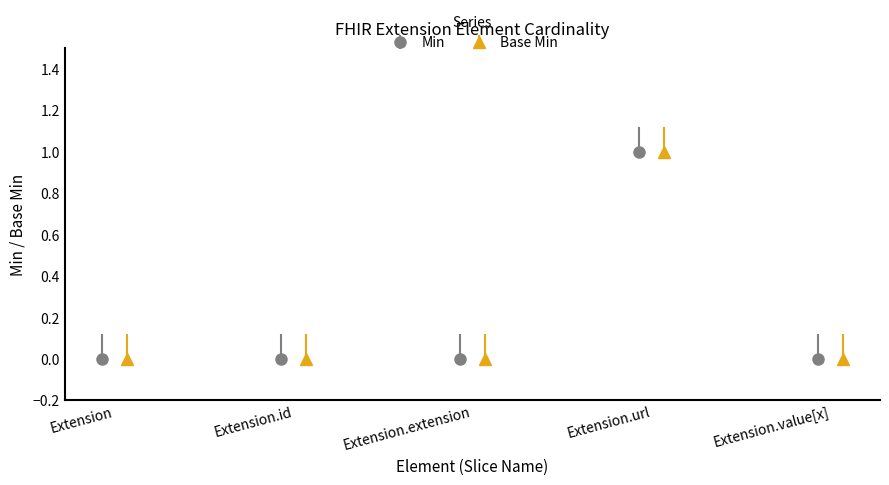

How many values in the Base Min series exceed 0?

1